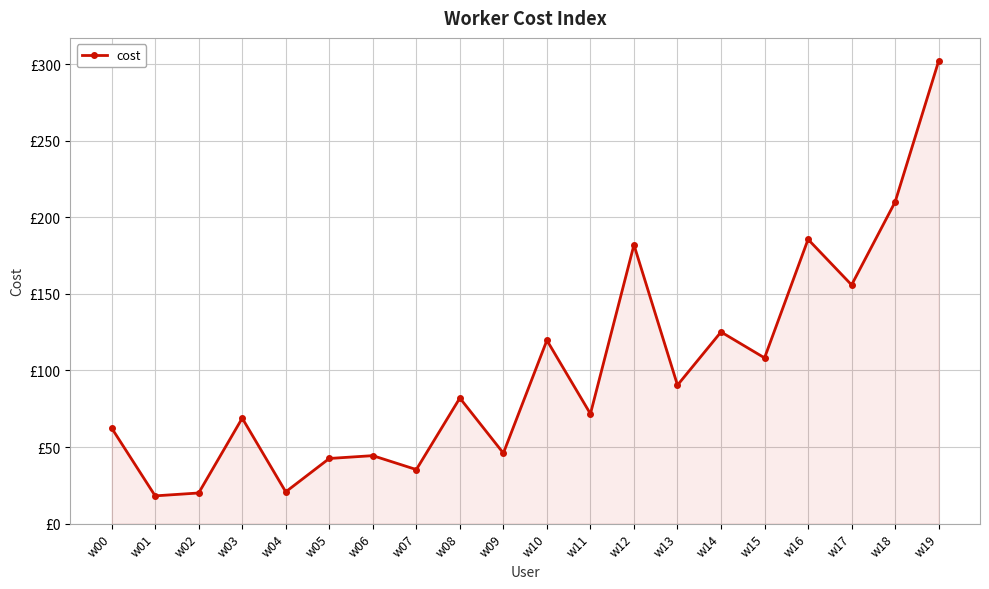

List the labels in order of value, smallest first.

w01, w02, w04, w07, w05, w06, w09, w00, w03, w11, w08, w13, w15, w10, w14, w17, w12, w16, w18, w19